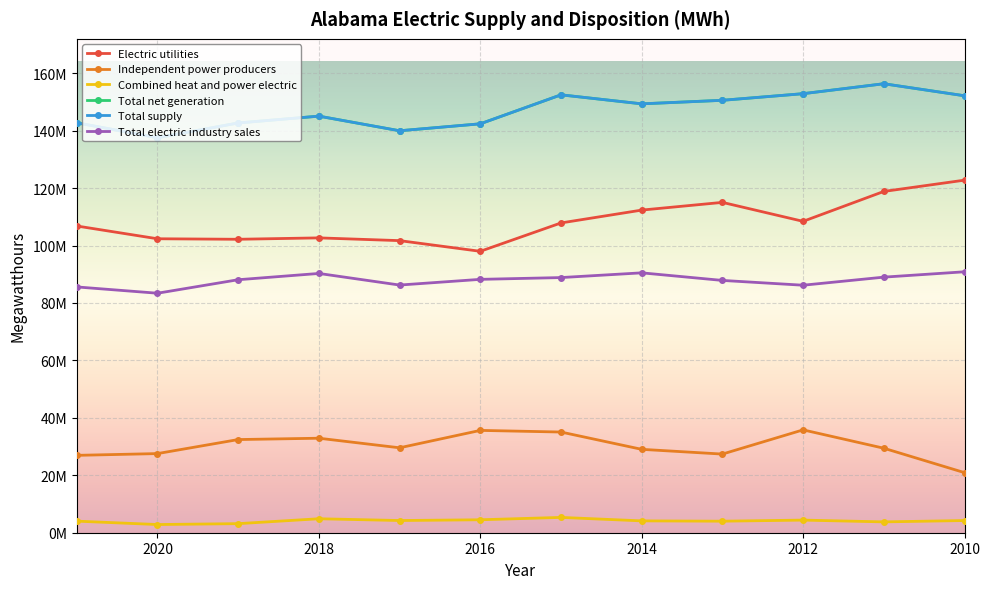

True or false: Independent power producers and Electric utilities intersect in this chart.

False